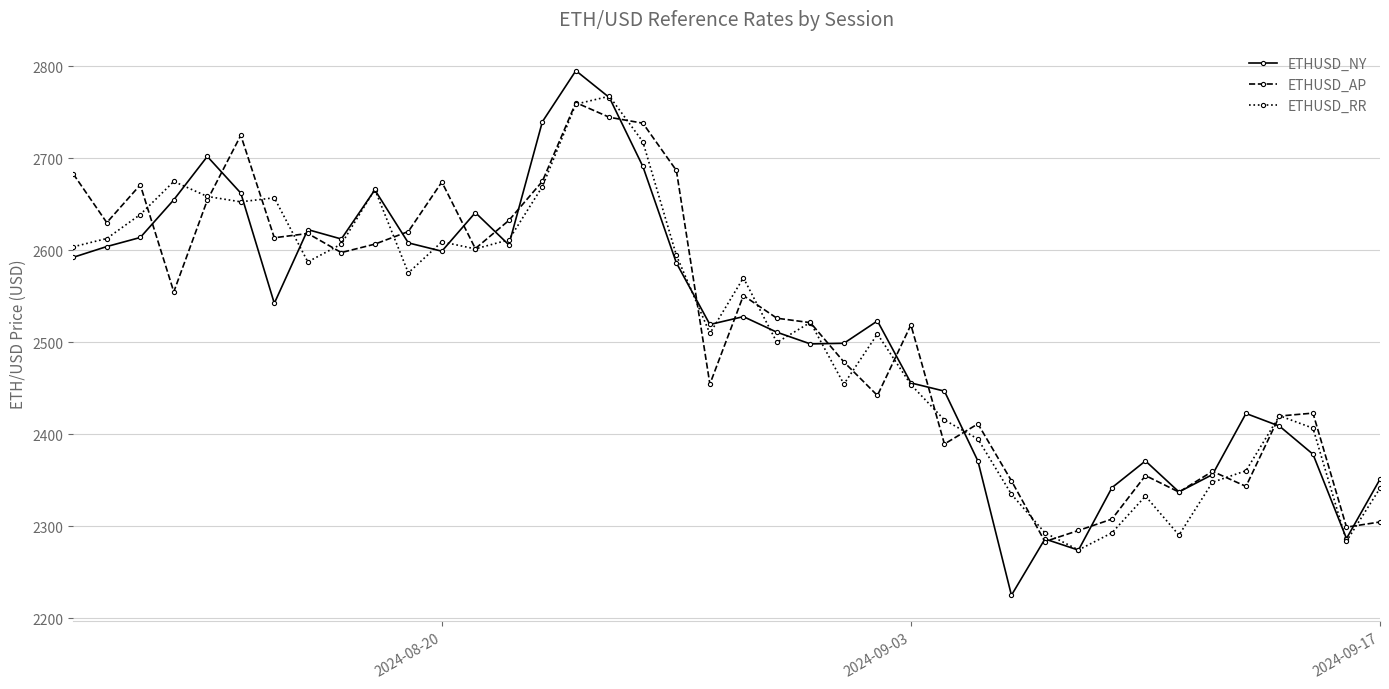

What are all the series names shown in the legend?

ETHUSD_NY, ETHUSD_AP, ETHUSD_RR